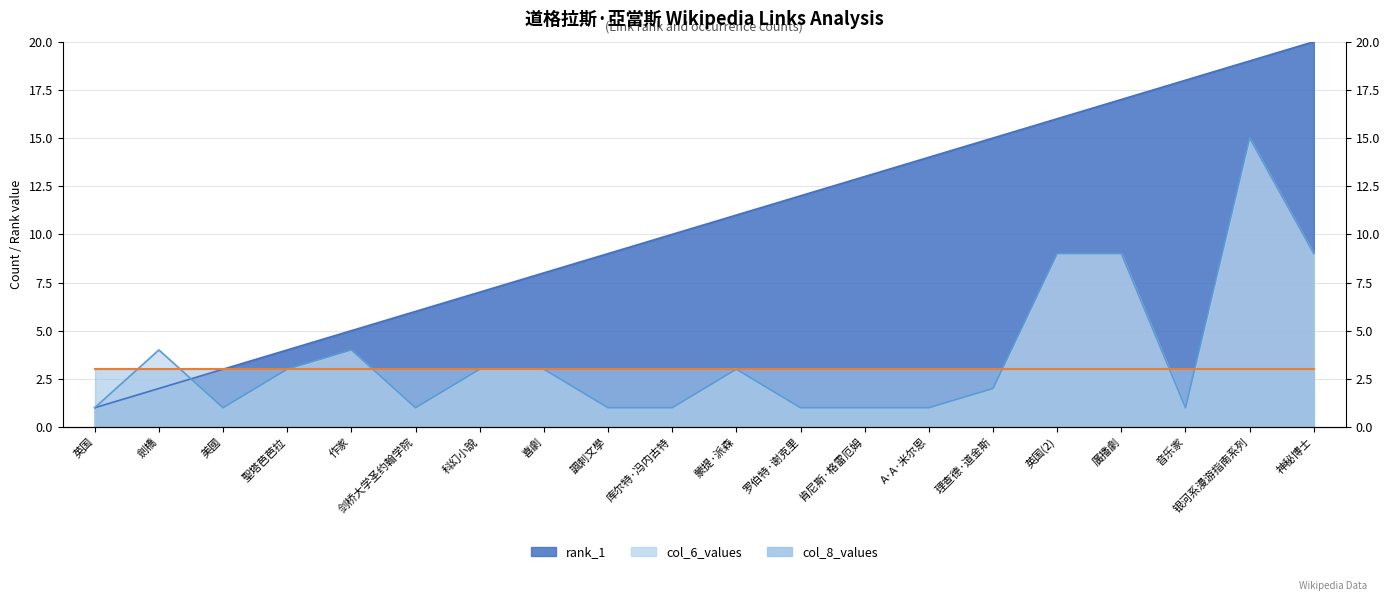

What is the sum of the col_6_values values at 喜劇 and A·A·米尔恩?

4